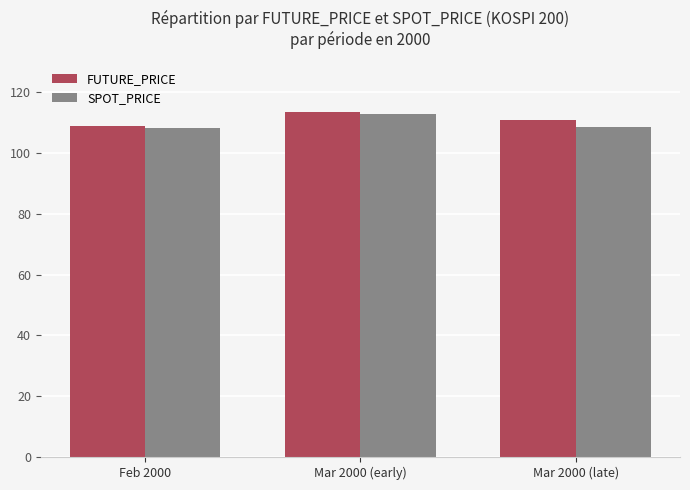

What is the highest value of the SPOT_PRICE series?

112.9